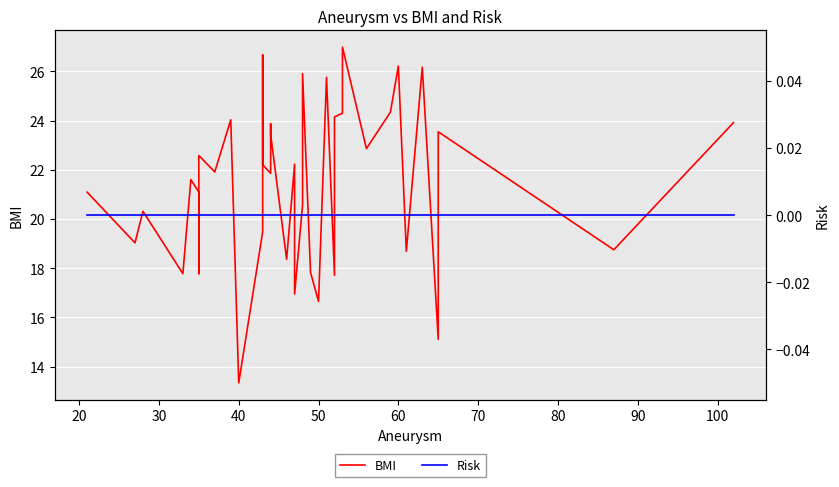

Is the value of BMI at 60 greater than the value of Risk at 29?

Yes